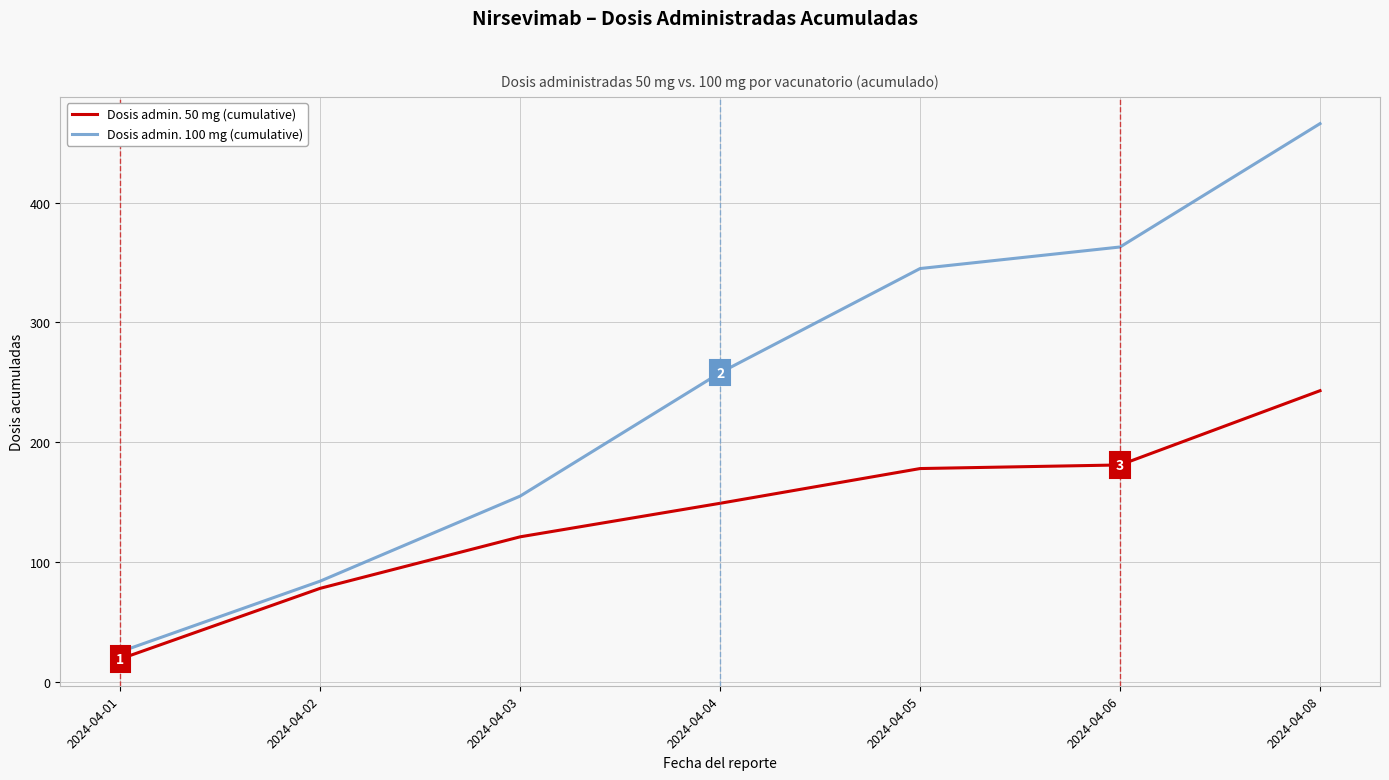

Reading right to left, what are all the values shown in this chart?

Dosis admin. 50 mg (cumulative): 2024-04-08=243	2024-04-06=181	2024-04-05=178	2024-04-04=149	2024-04-03=121	2024-04-02=78	2024-04-01=19
Dosis admin. 100 mg (cumulative): 2024-04-08=466	2024-04-06=363	2024-04-05=345	2024-04-04=258	2024-04-03=155	2024-04-02=84	2024-04-01=25